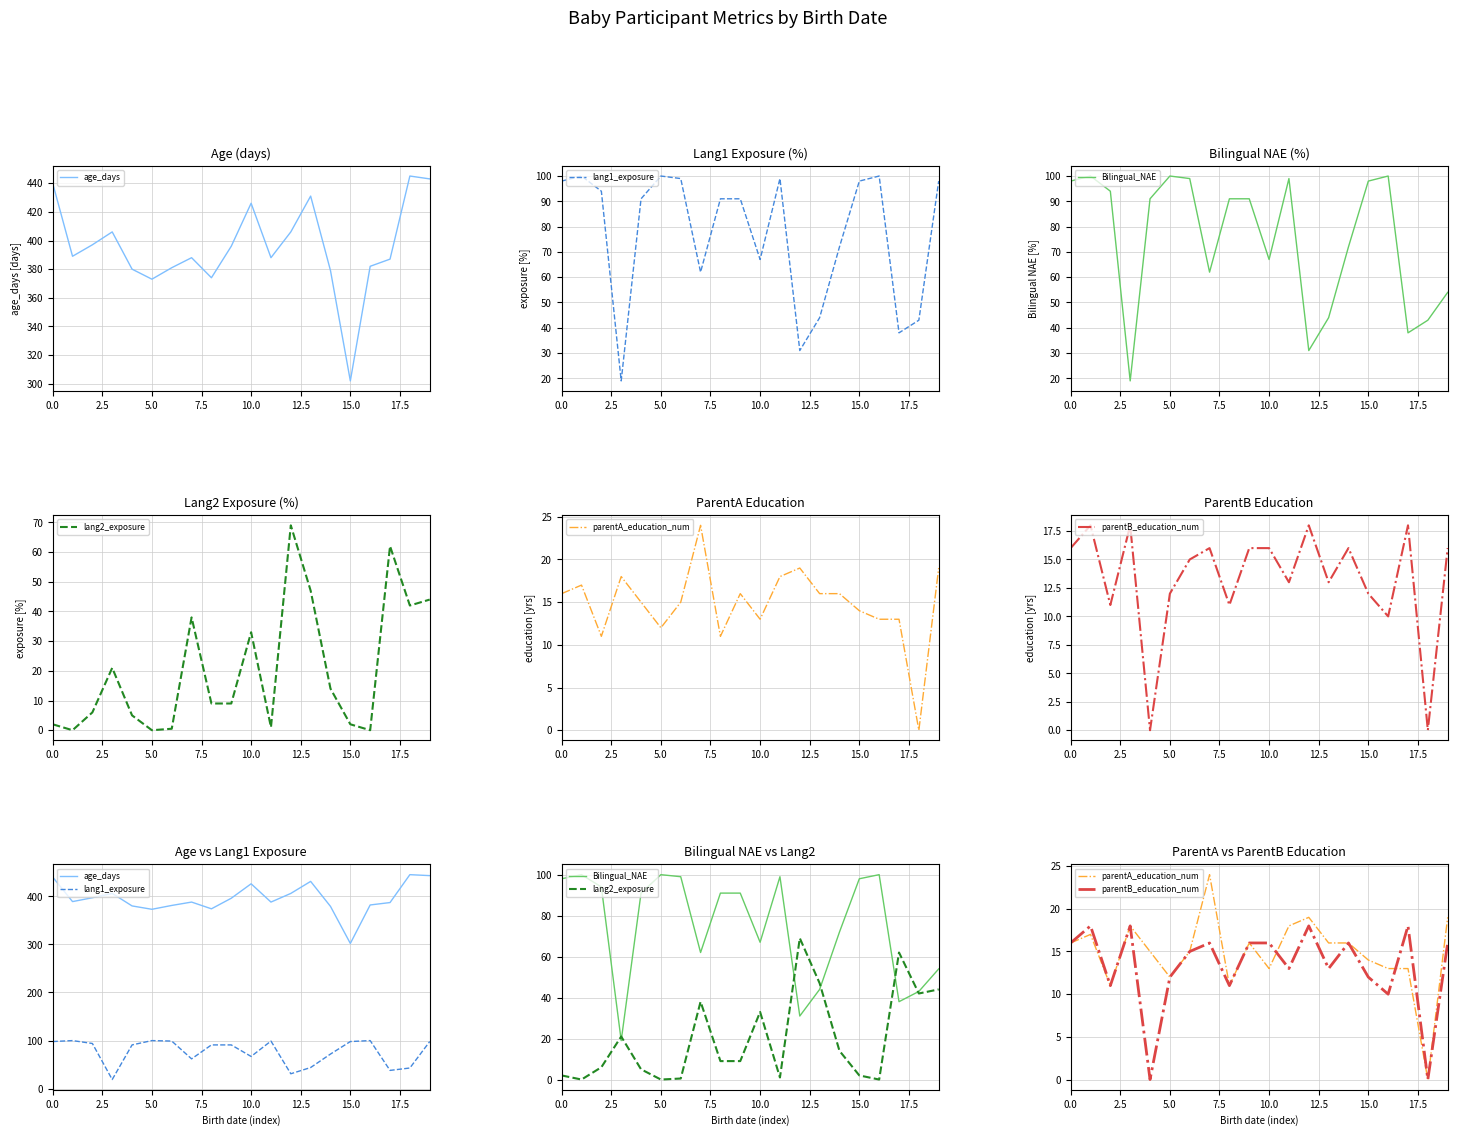

How many values in the parentB_education_num series exceed 16?

4